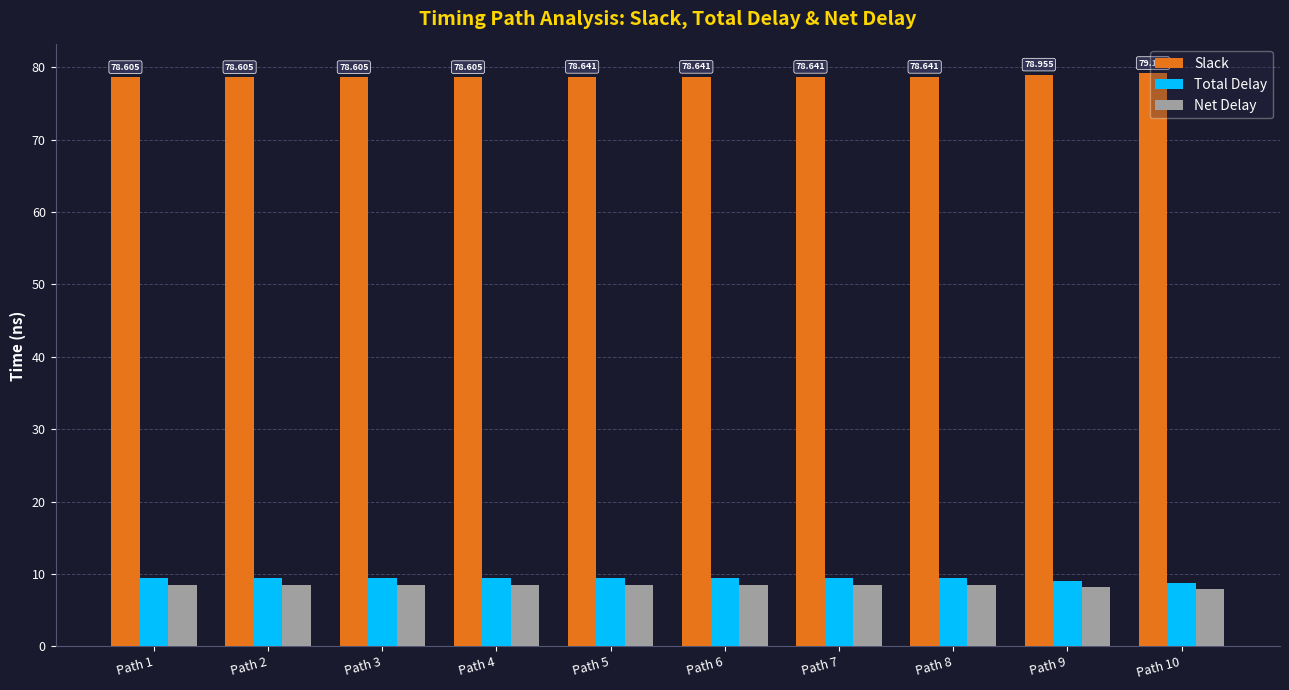

At Path 10, list the series in order from largest to smallest.

Slack, Total Delay, Net Delay